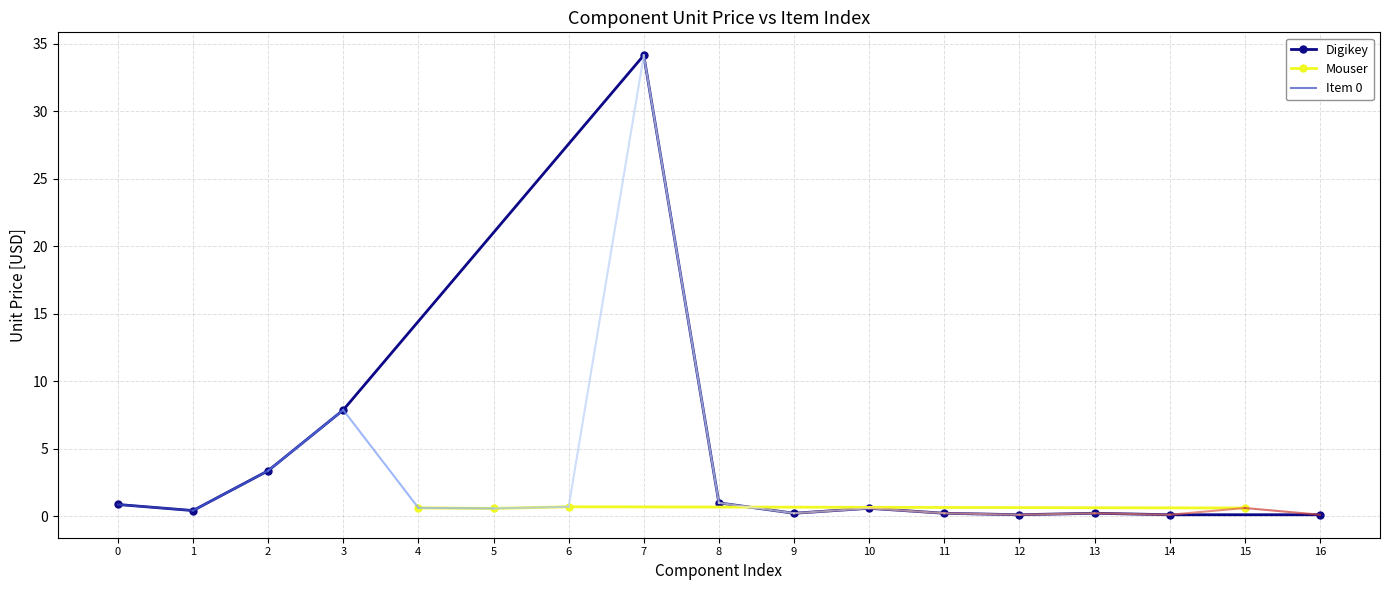

How many interior local valleys does the quantity series have?

3